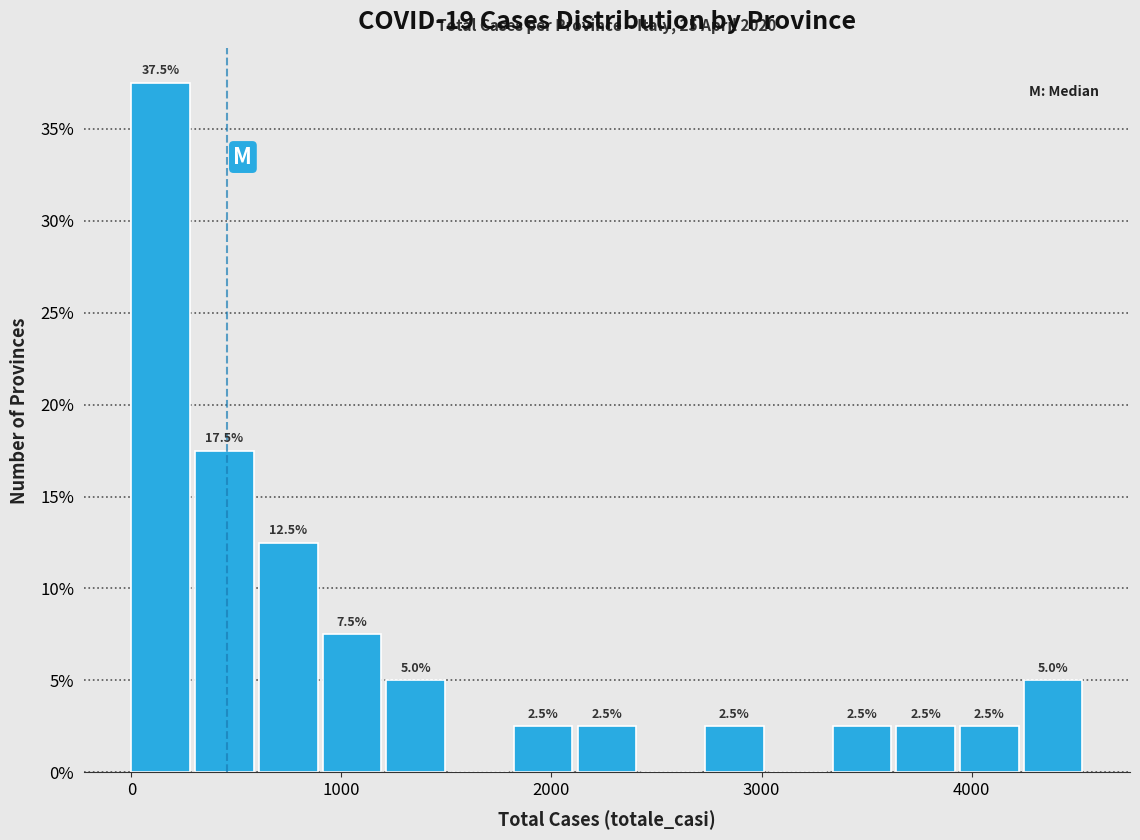

Read against the x-axis, roughly where is the centre of the tallest bar?

100